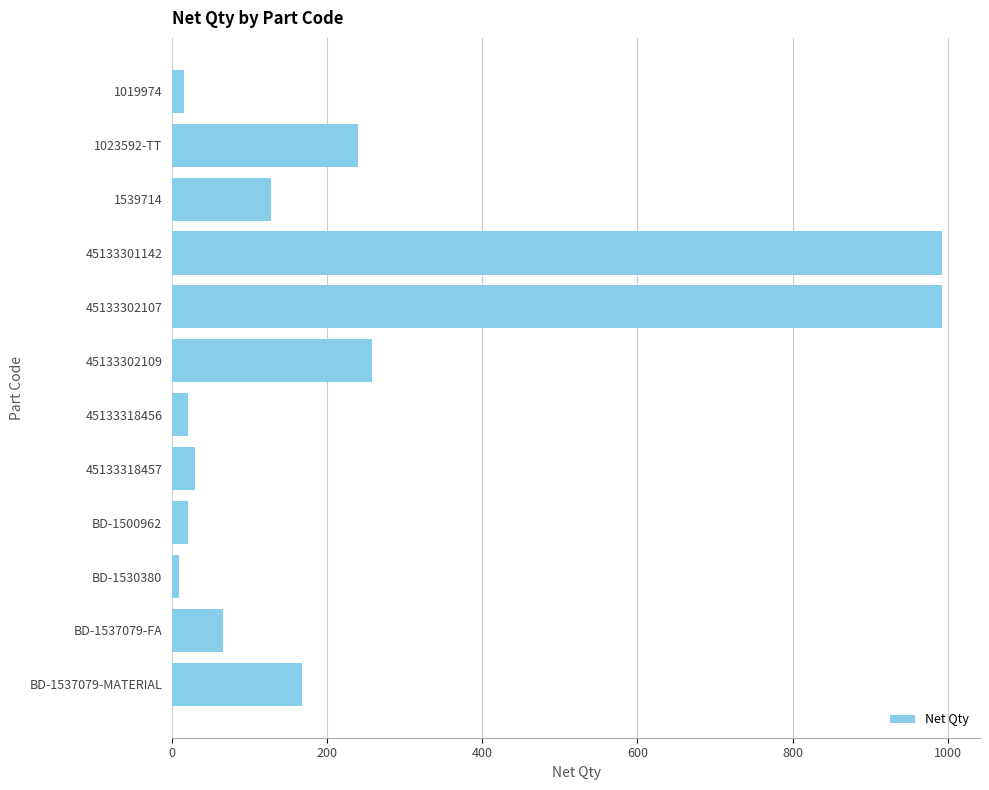

Which has a higher value, 1023592-TT or BD-1537079-MATERIAL?

1023592-TT